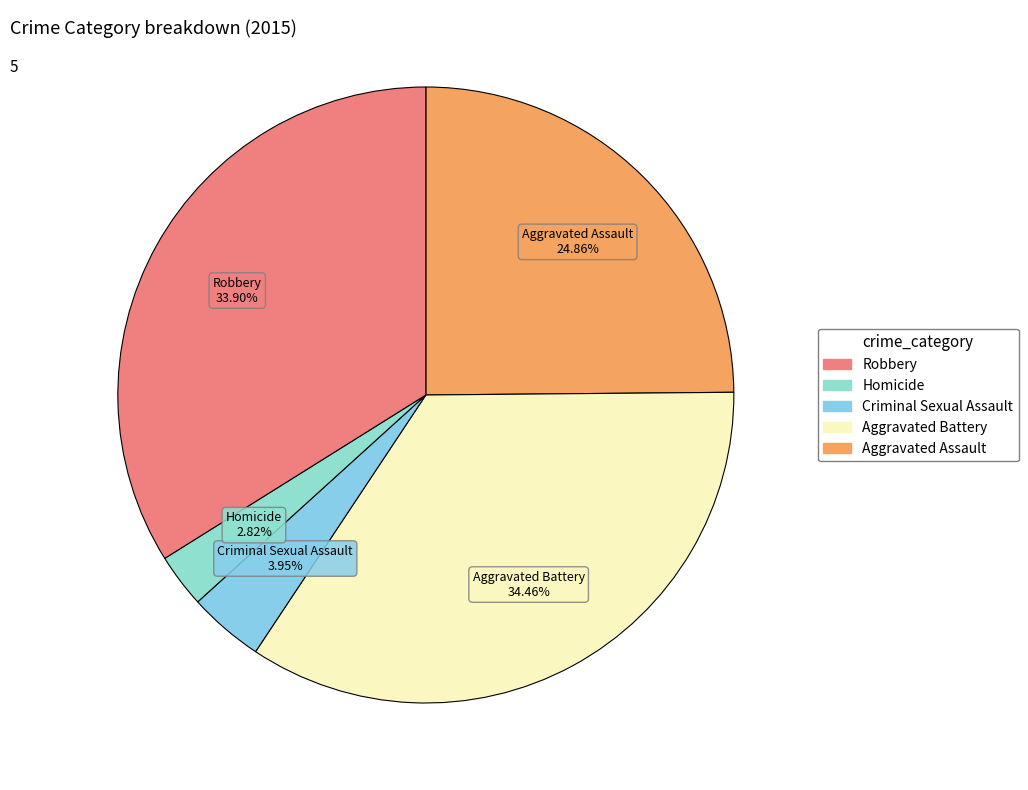

How many slices are in this pie chart?

5